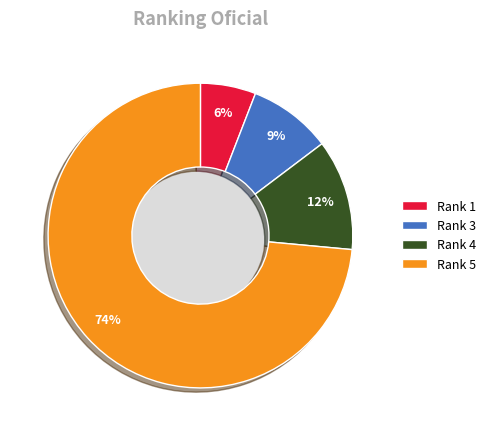

Do Rank 1 and Rank 4 together represent more than half of the pie?

No